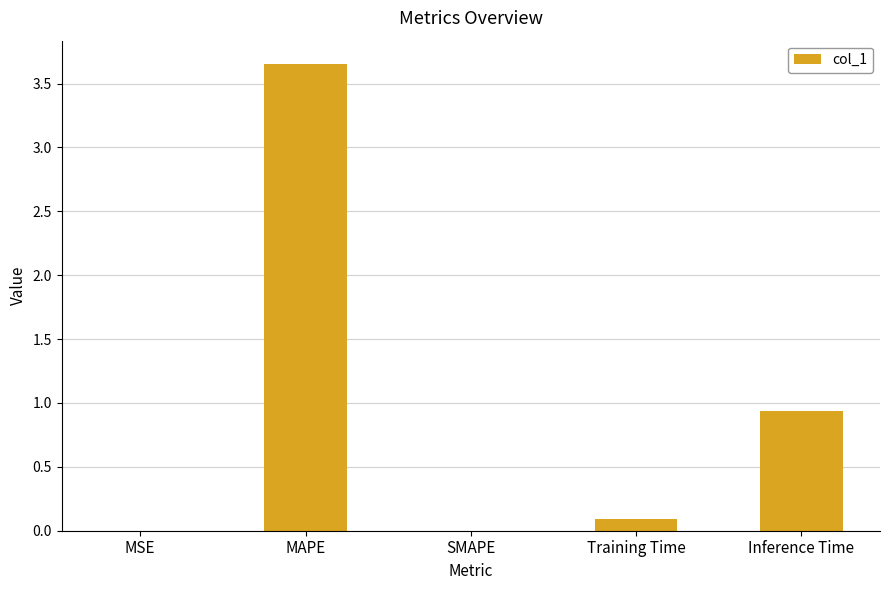

What is the sum of all values?

4.7